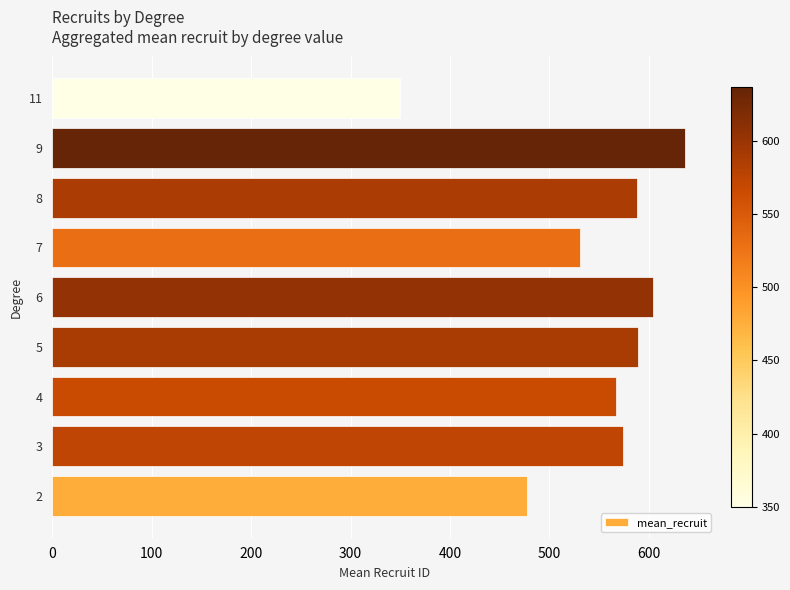

What is the ratio of the value at 5 to the value at 8?

1.0